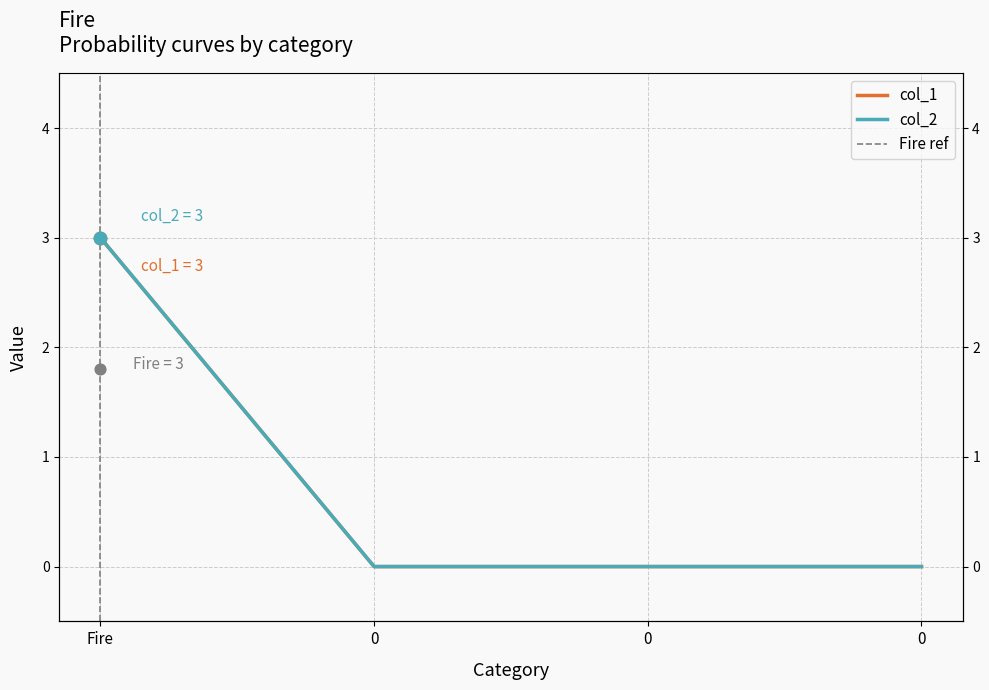

Which series contains the highest Y value?

col_1